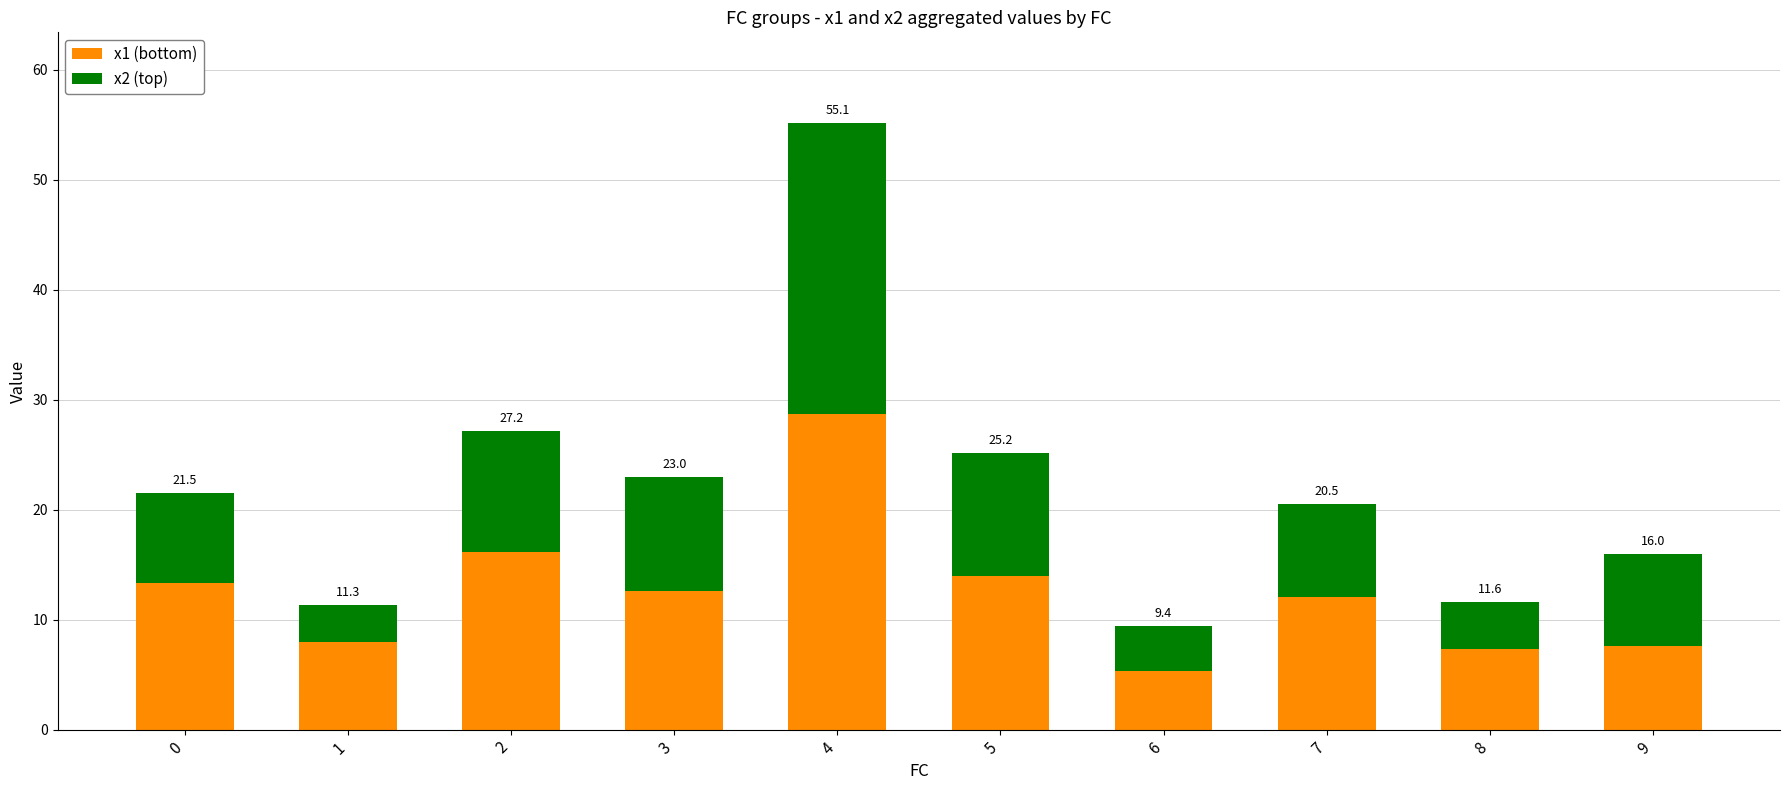

The x2 (top) series shows 4.2 at 8. True or false?

True